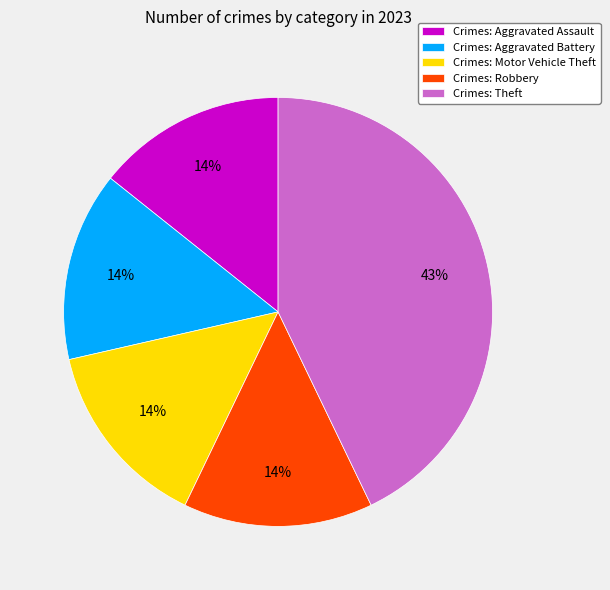

Which slice is the largest?

Crimes: Theft